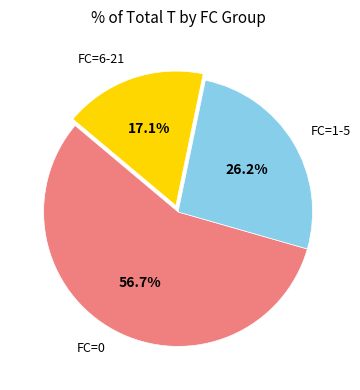

What portion of the pie excludes FC=0?

43.3%